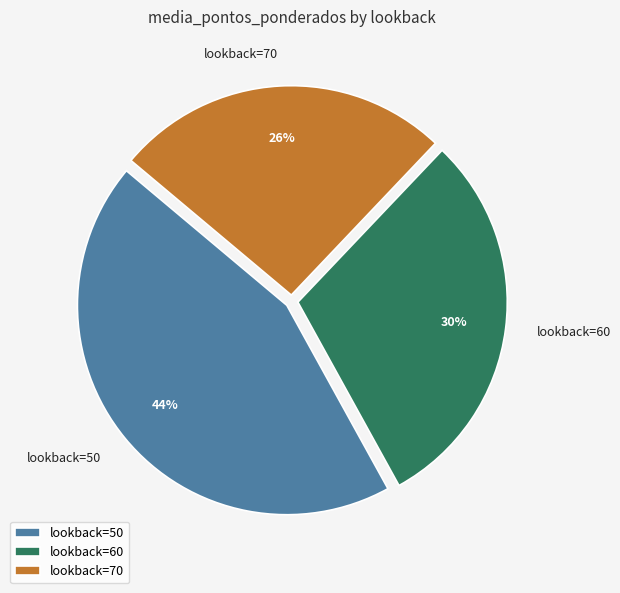

How many segments does this pie chart have?

3